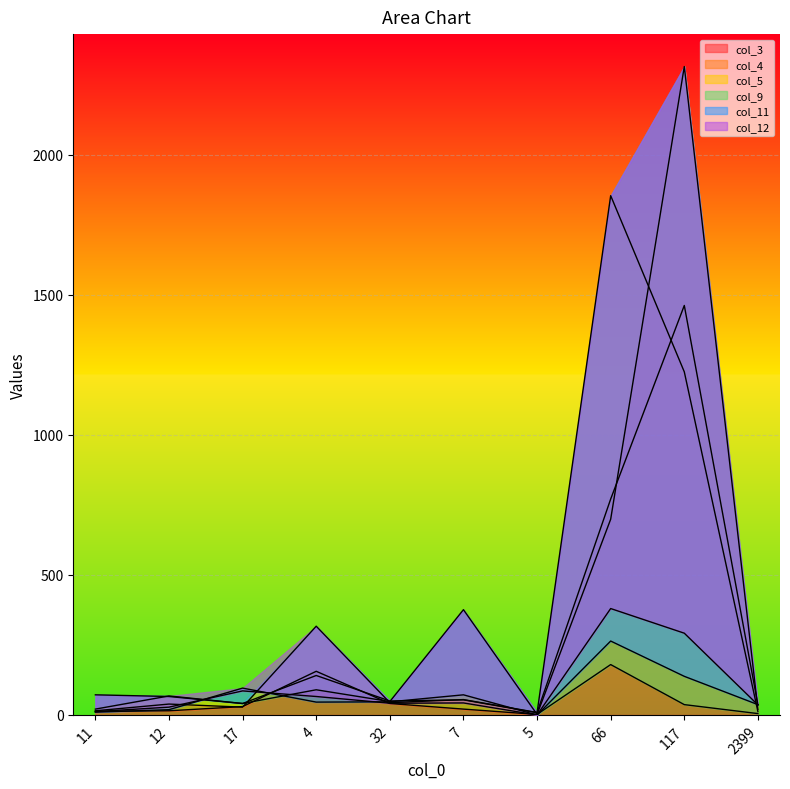

Which series has the largest range (max minus min)?

col_3